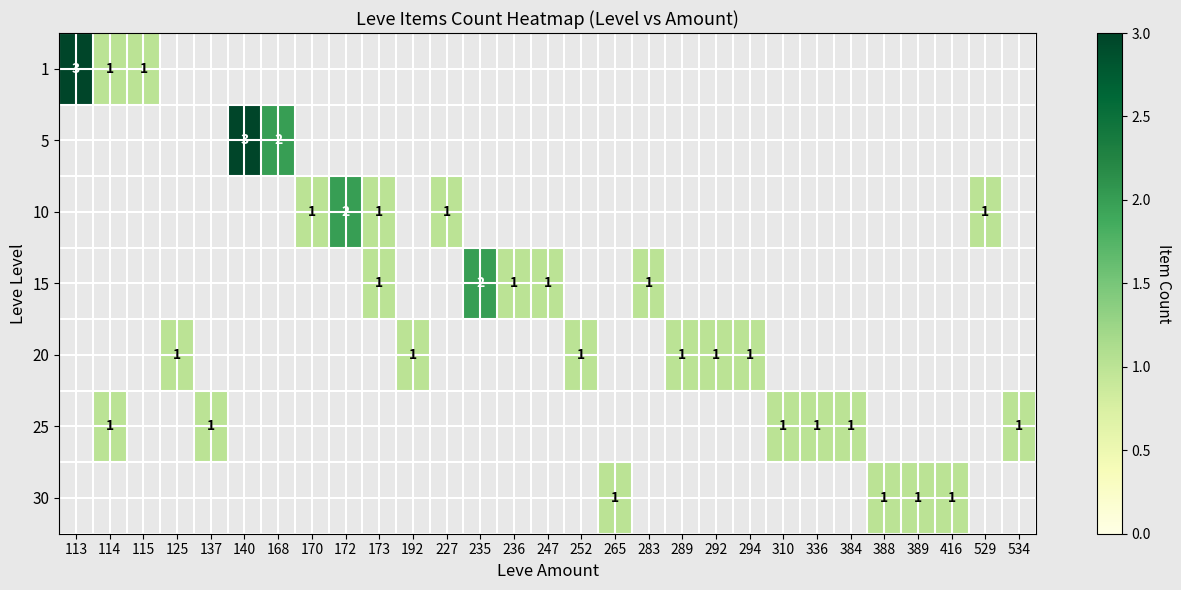

How many values in 20 are above zero?

6